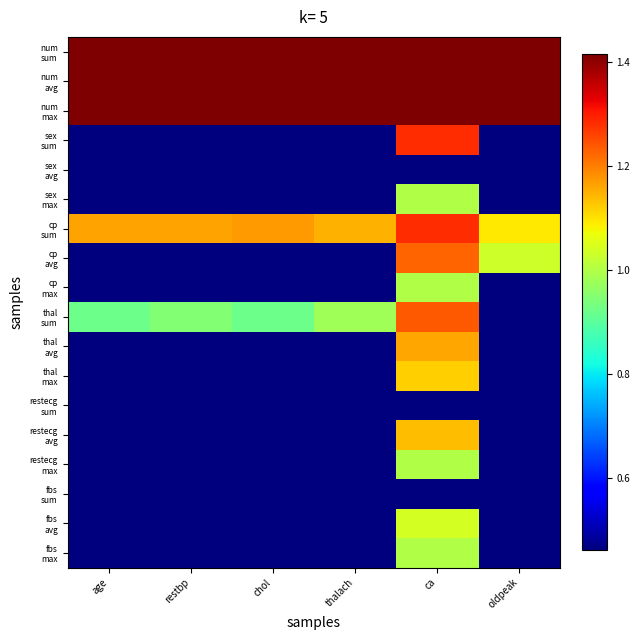

How many categories are shown in the chart?

6